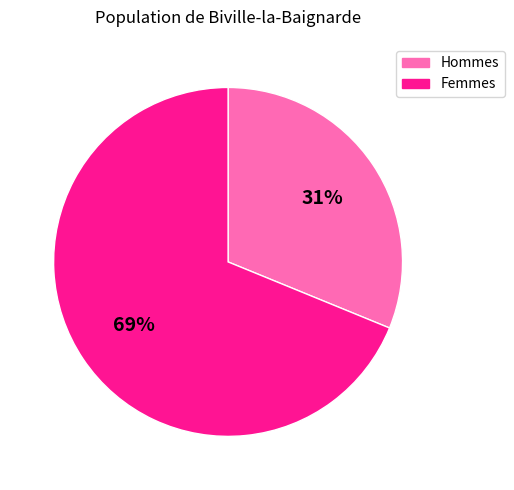

What is the majority slice?

Femmes